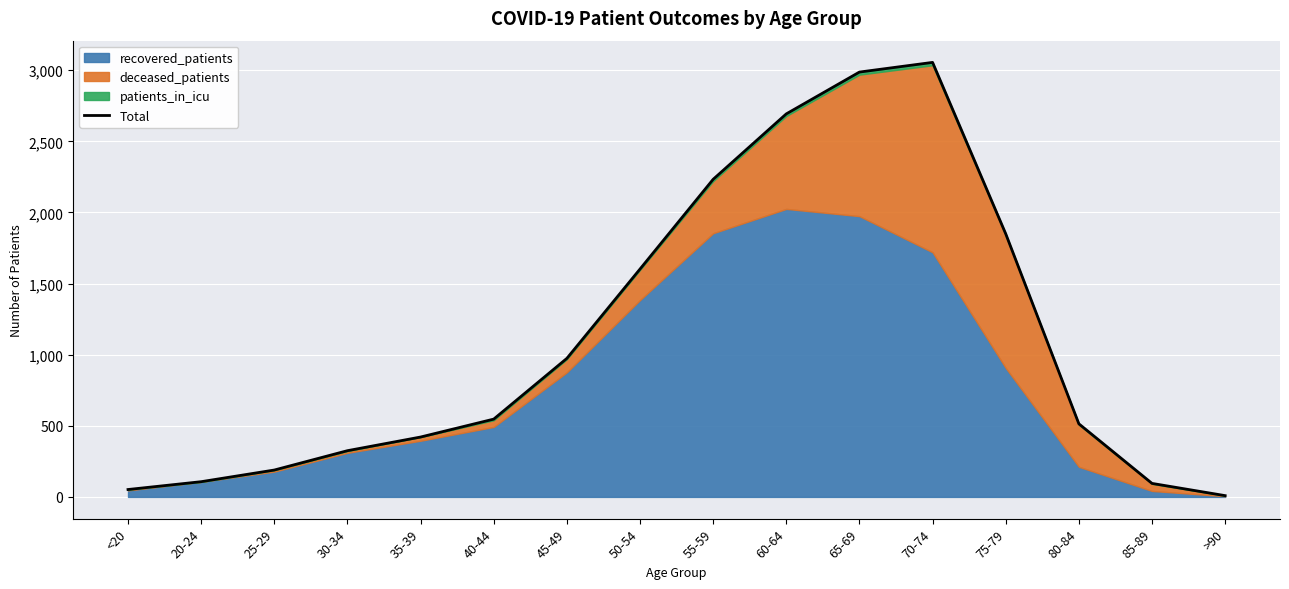

What is the difference between the maximum and second lowest values?

3003